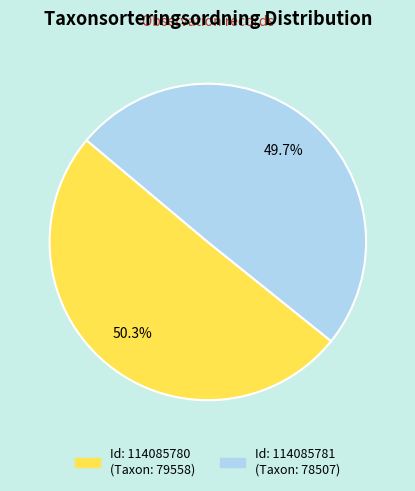

How many segments does this pie chart have?

2